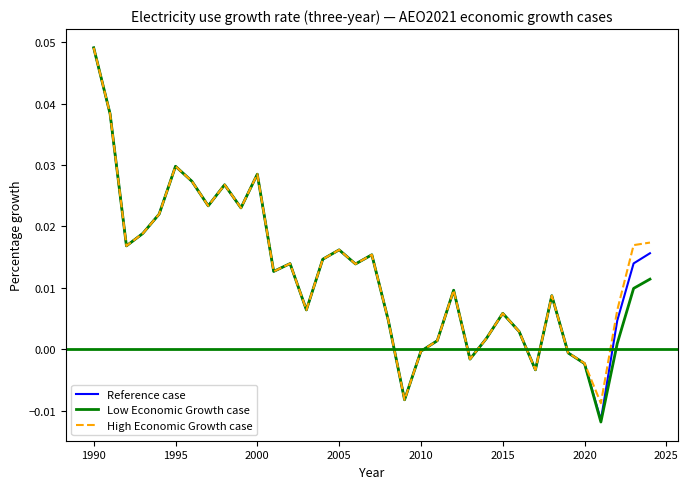

How many distinct data groups are displayed?

3